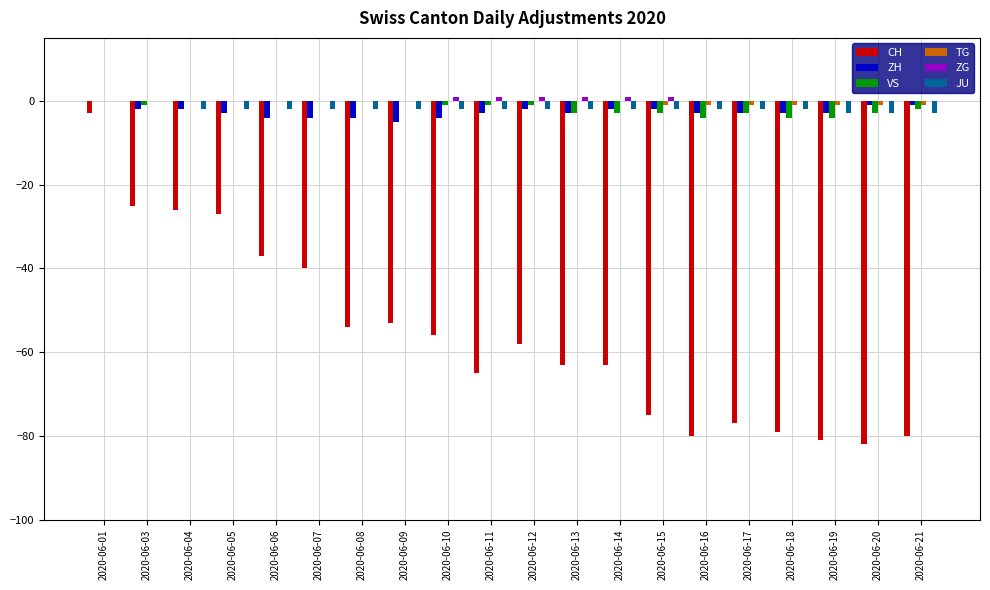

At which category is the sum across all series the highest?

2020-06-01